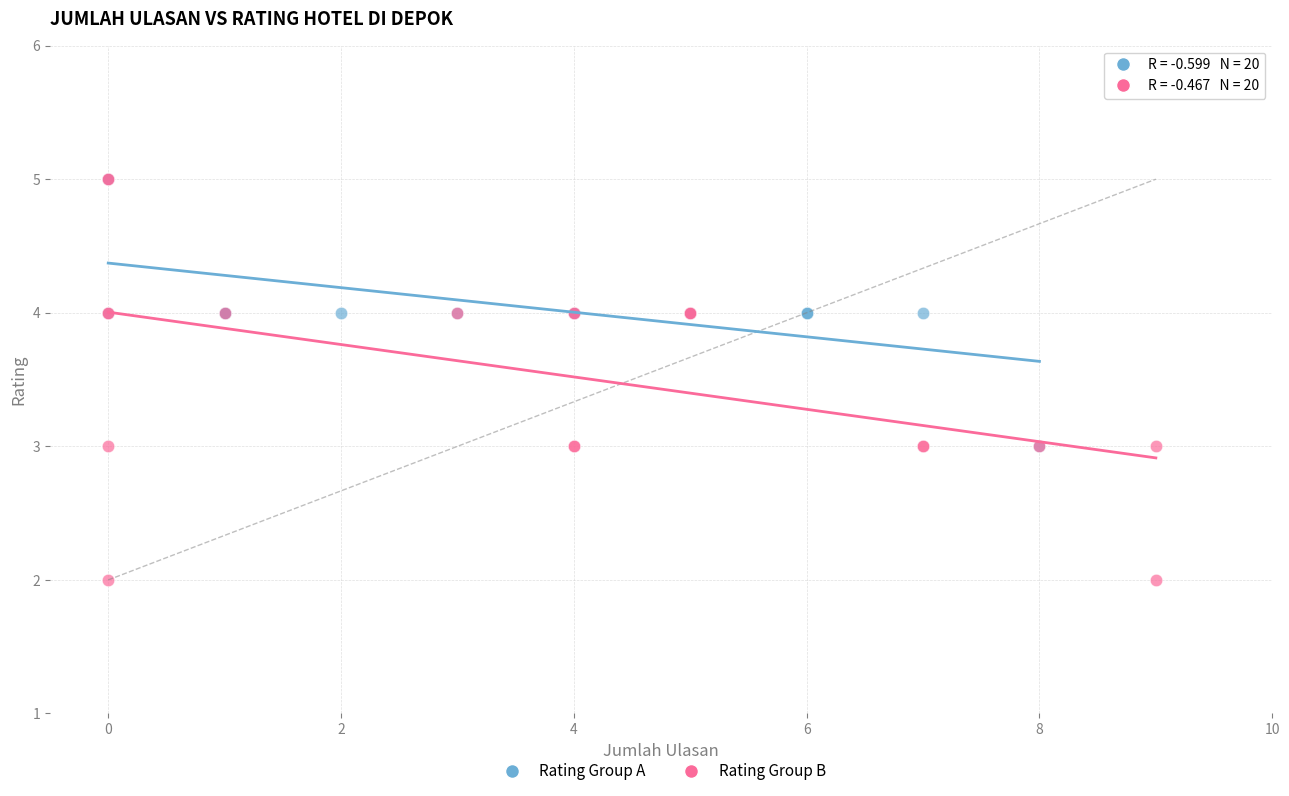

Which series contains the lowest Y value?

Rating Group B